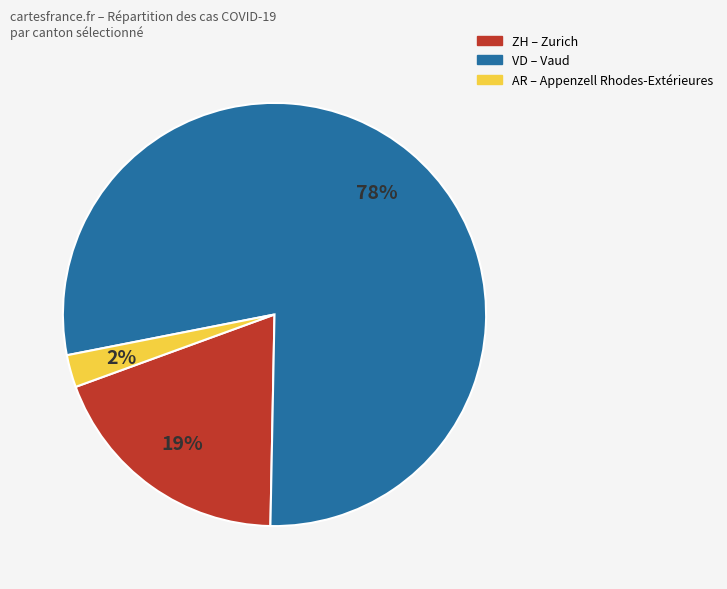

Count the number of slices in the pie.

3